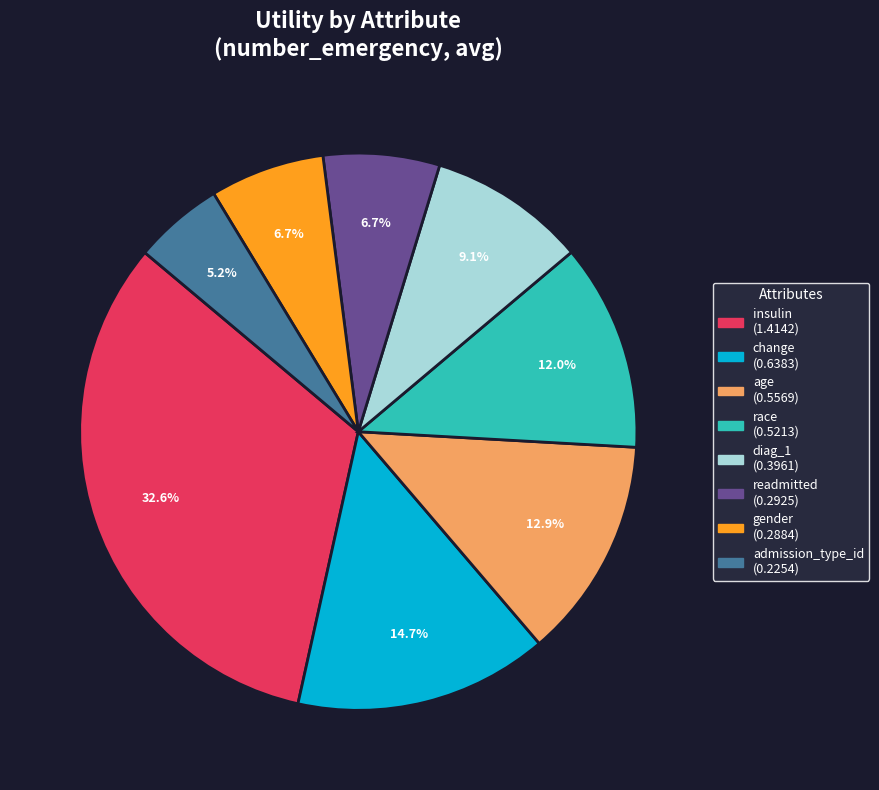

To the nearest percent, what is the difference between the insulin and diag_1 slice percentages?

23%